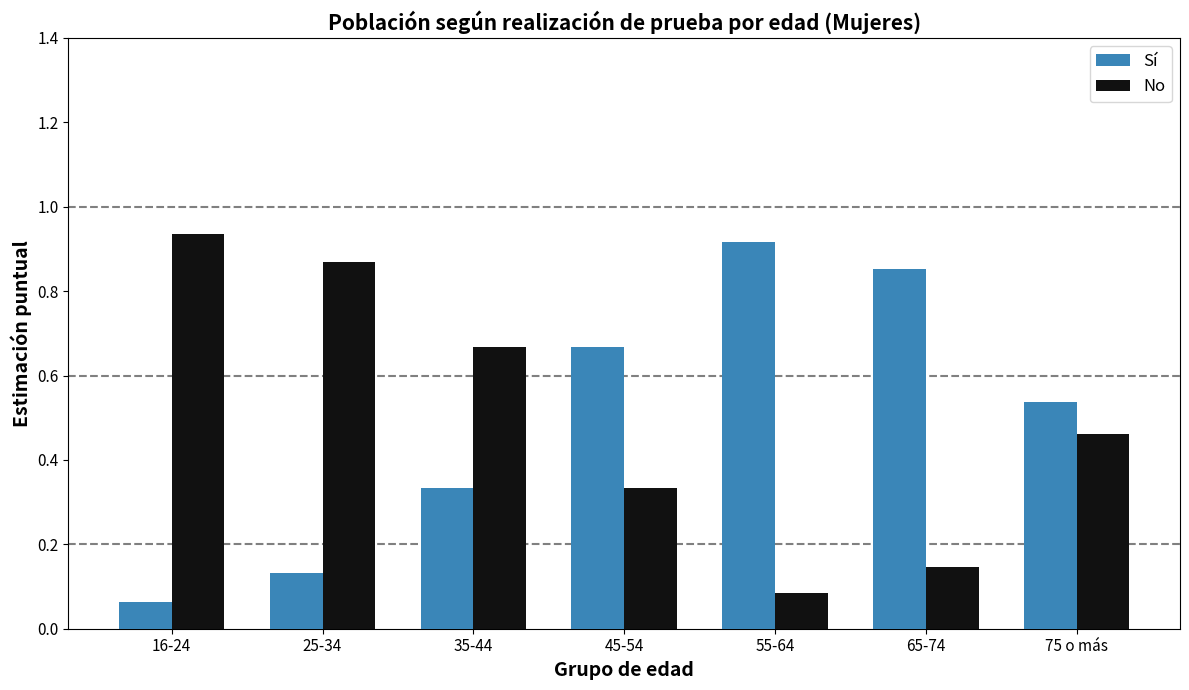

At which label does No reach its peak?

16-24